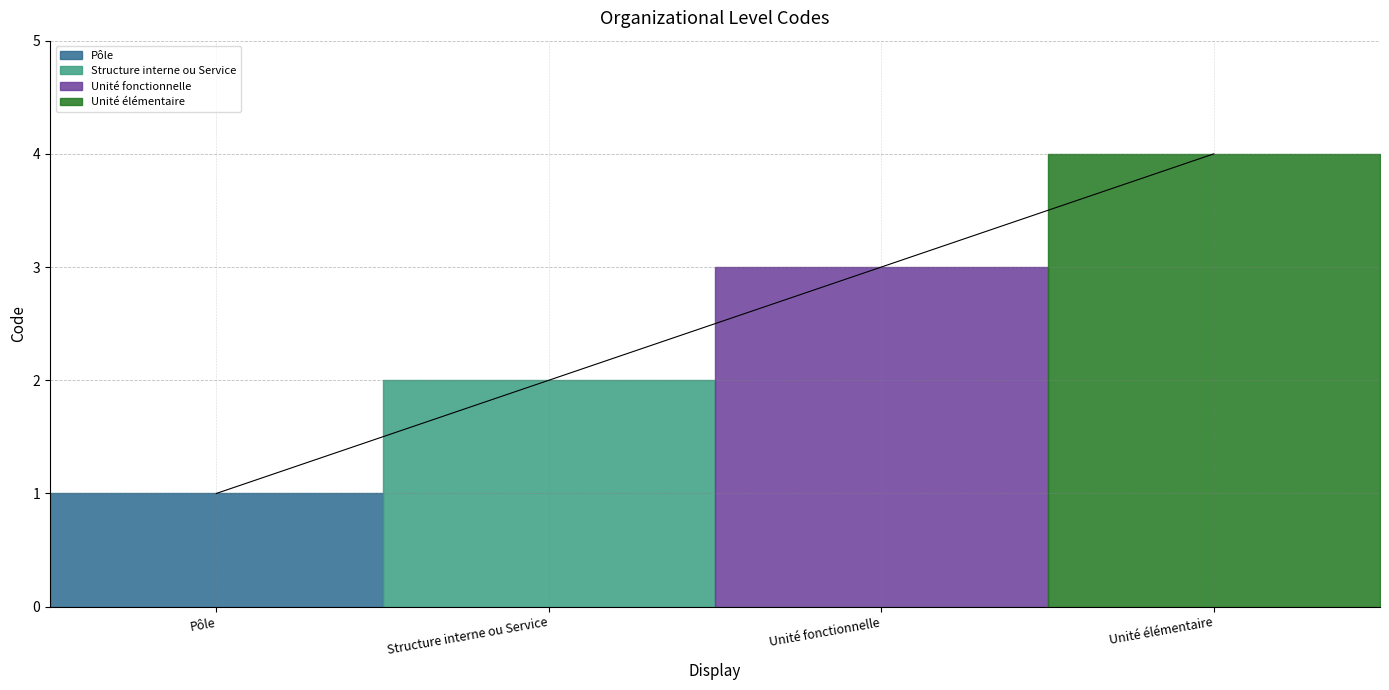

What is the sum of the values at Unité élémentaire and Structure interne ou Service?

6